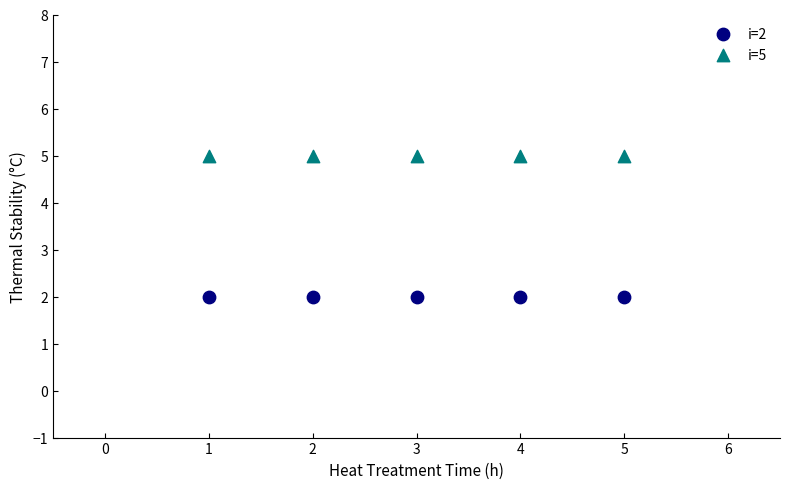

Which series contains the lowest Y value?

i=2